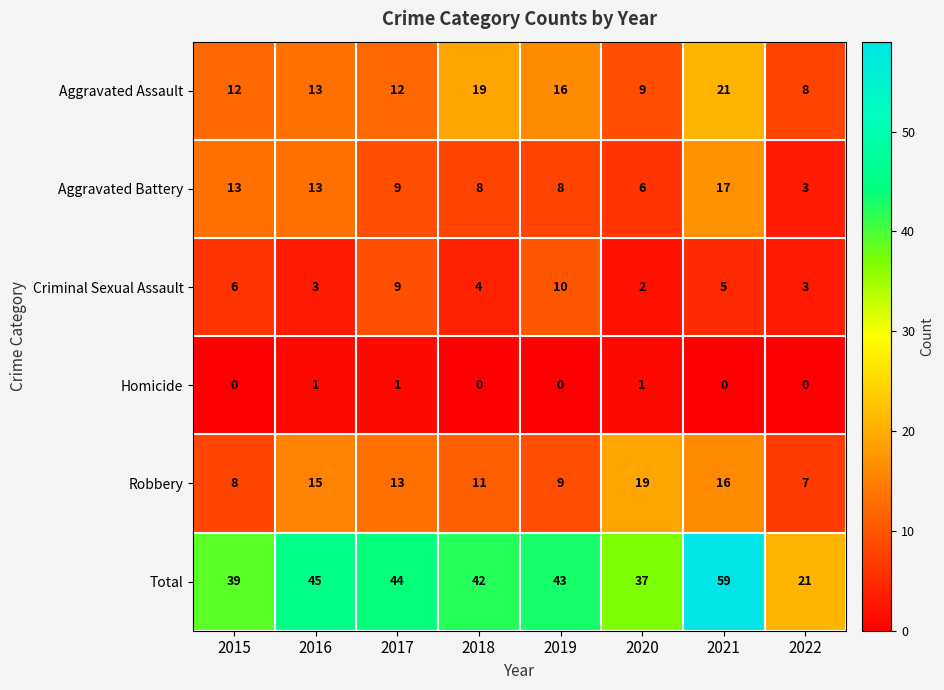

Count the number of categories in the chart.

8